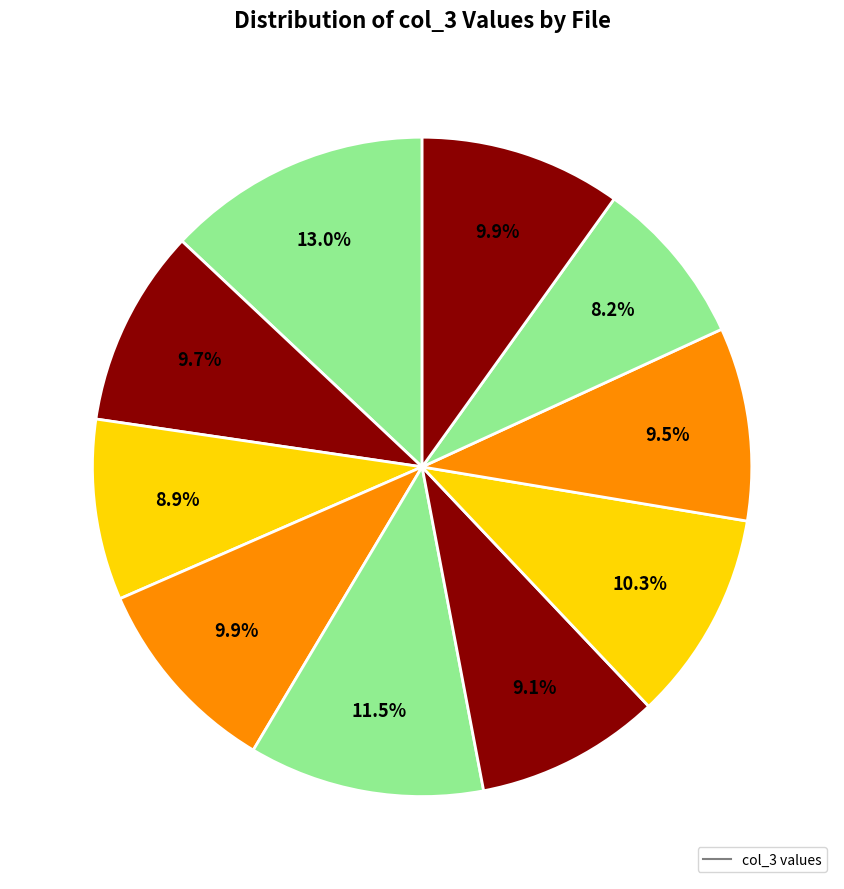

Count the number of slices in the pie.

10